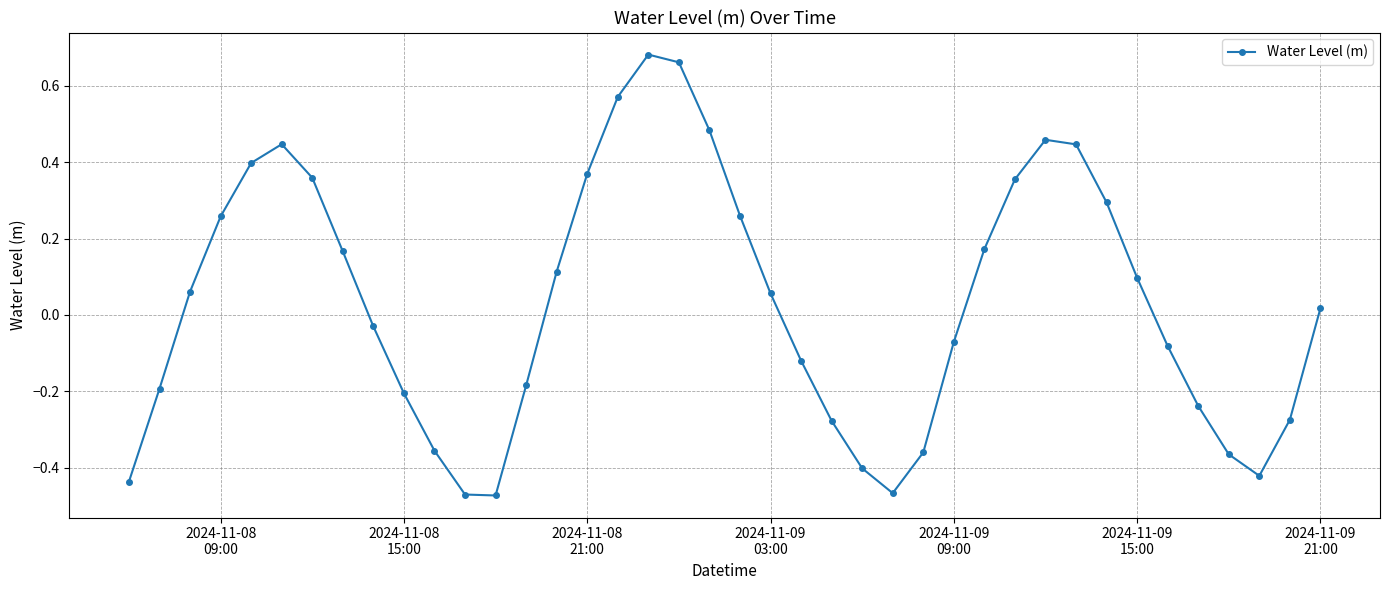

True or false: there are more than 0 points higher than both neighbors.

True